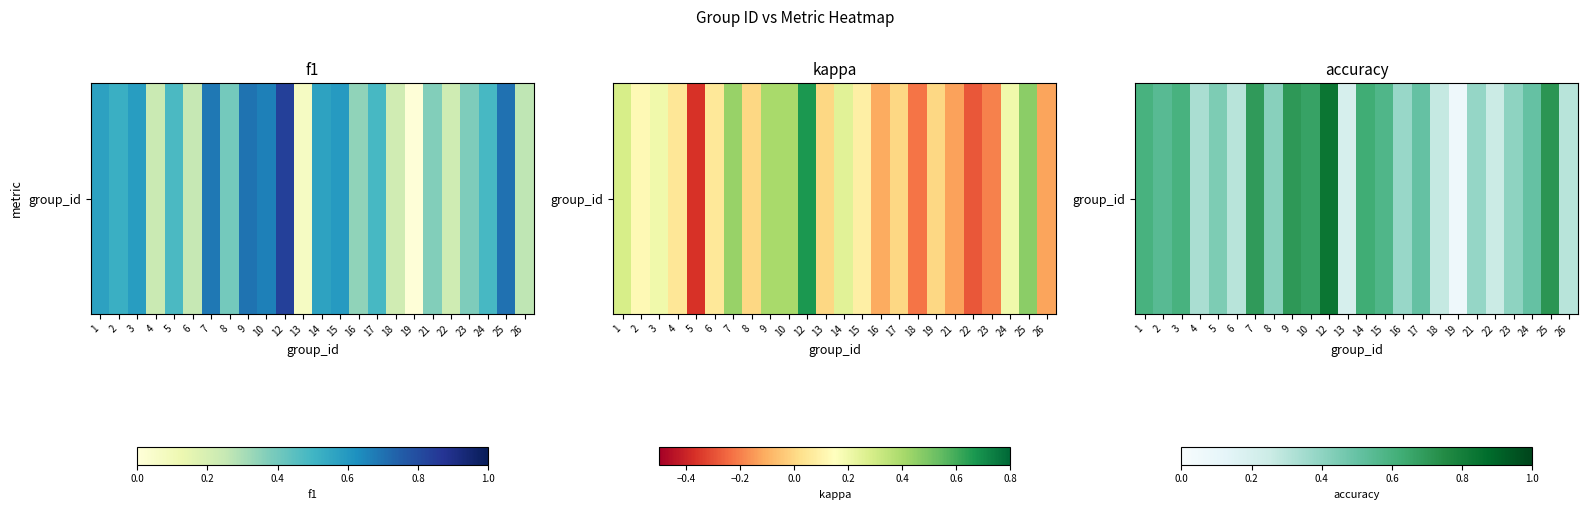

What is the difference between the values at 26 and 10?

0.4